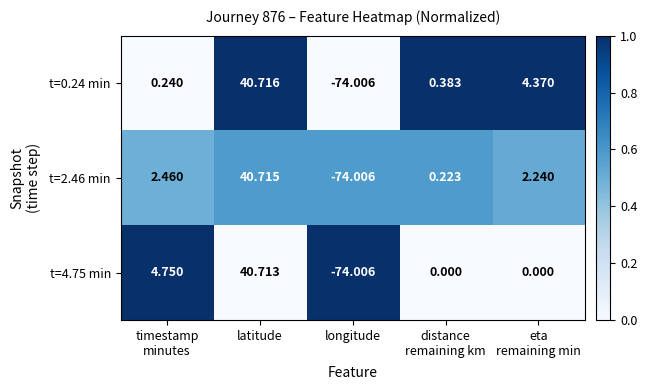

At which category is the sum across all series the highest?

latitude